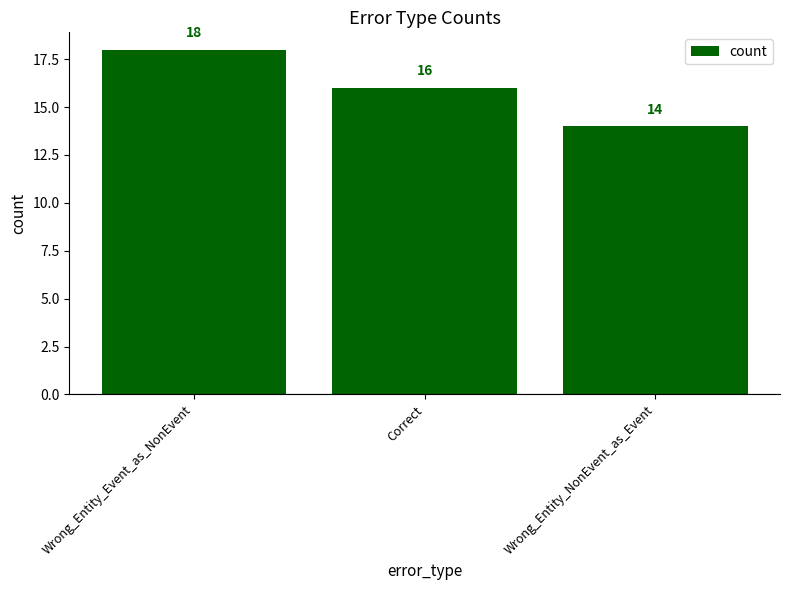

Rank the categories by value from highest to lowest.

Wrong_Entity_Event_as_NonEvent, Correct, Wrong_Entity_NonEvent_as_Event